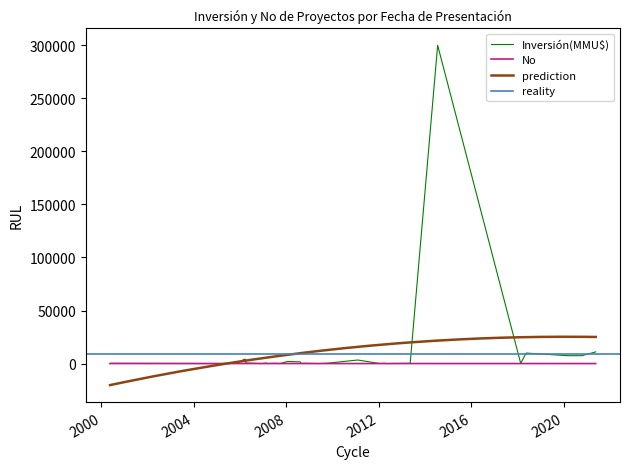

What is the value of the 30th point from the left?

11